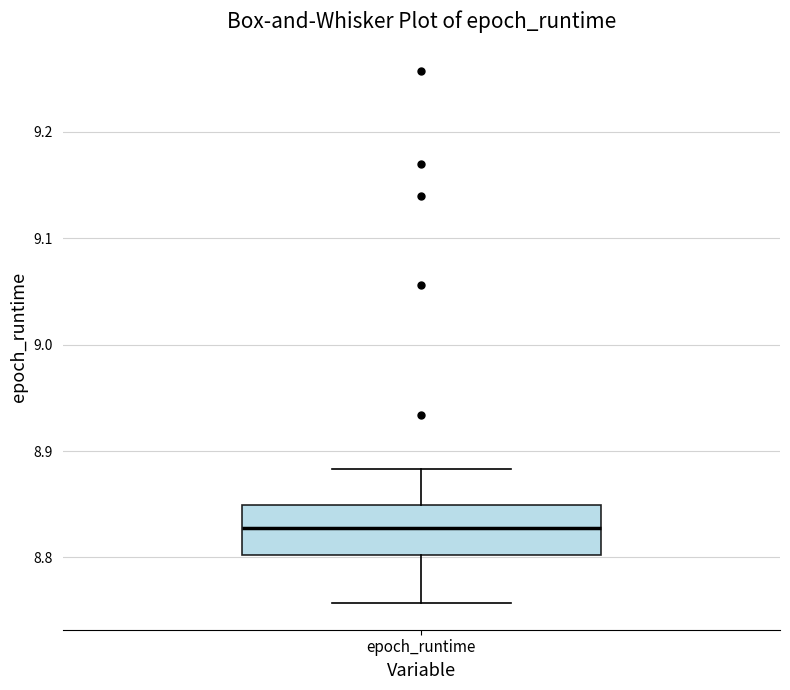

Where does the upper whisker of the box for epoch_runtime end on the y-axis? The values are not printed on the chart, so give them approximately, as read against the axis.

8.88